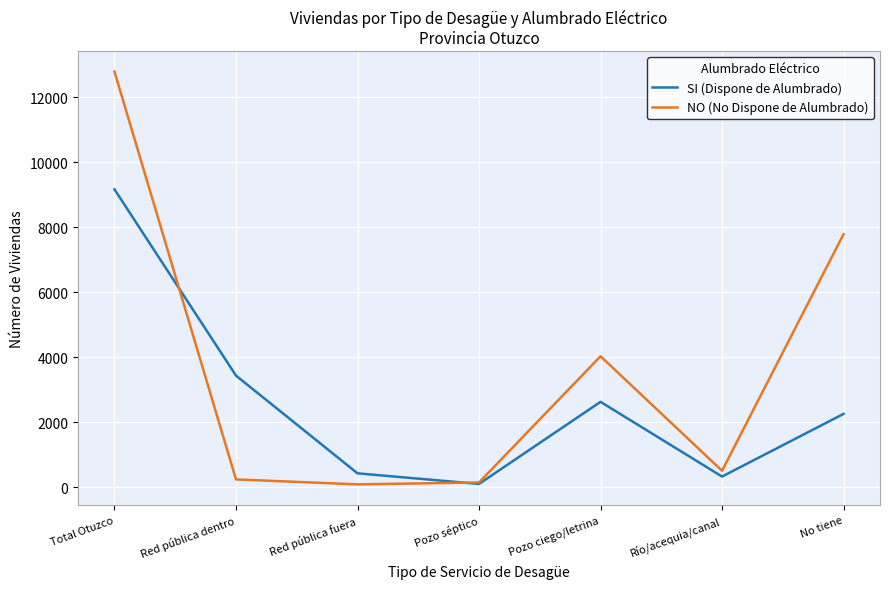

What is the difference between the SI (Dispone de Alumbrado) values at Río/acequia/canal and Pozo séptico?

228